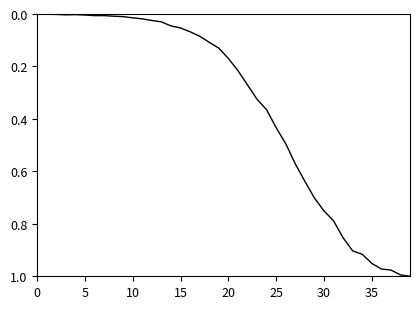

What is the difference between the second highest and second lowest values?

1.0